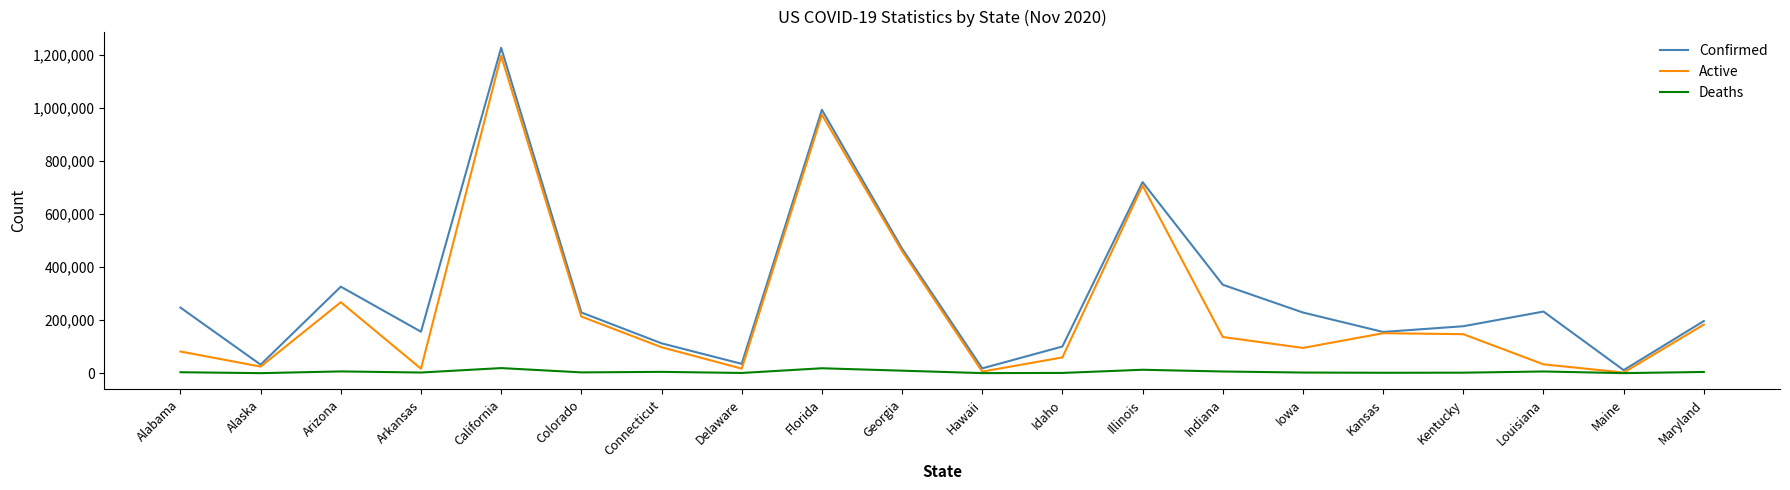

True or false: Deaths and Confirmed cross at least once.

False